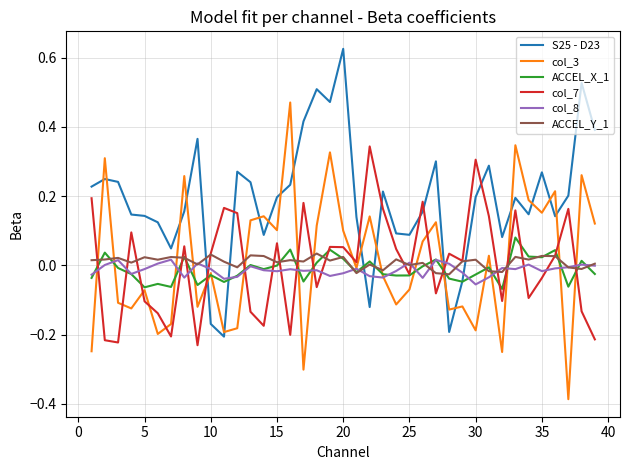

What is the difference between the maximum and minimum values in the S25 - D23 series?

0.8